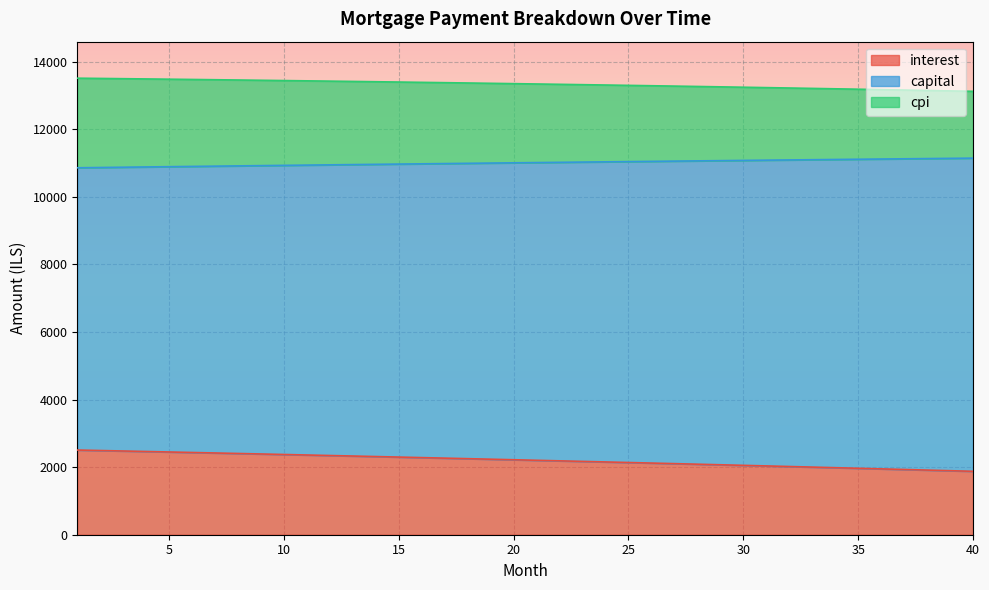

Does the chart display data point markers on the line(s)?

No